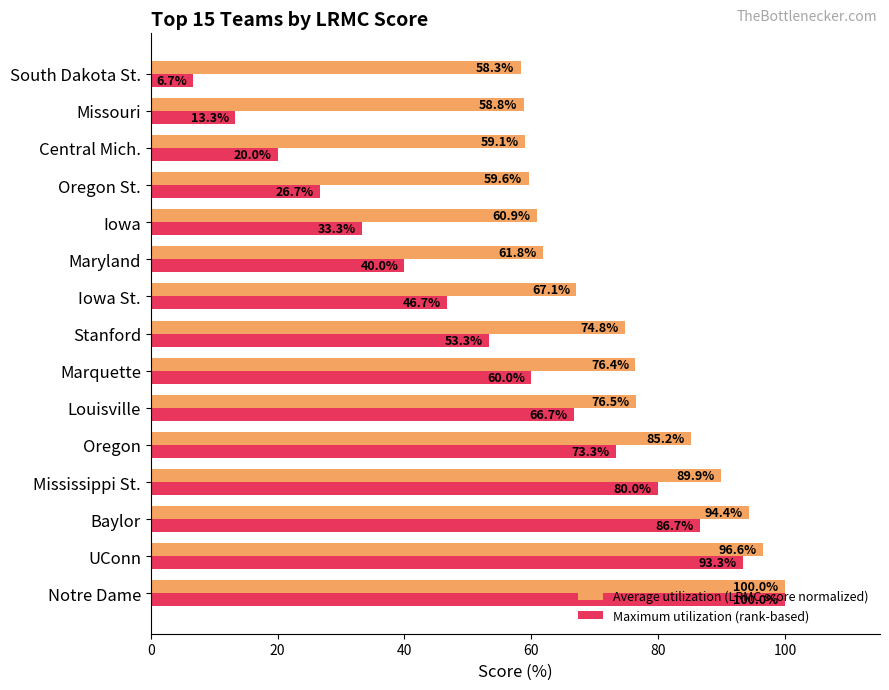

What is the average value of the Average utilization (LRMC score normalized) series?

74.6